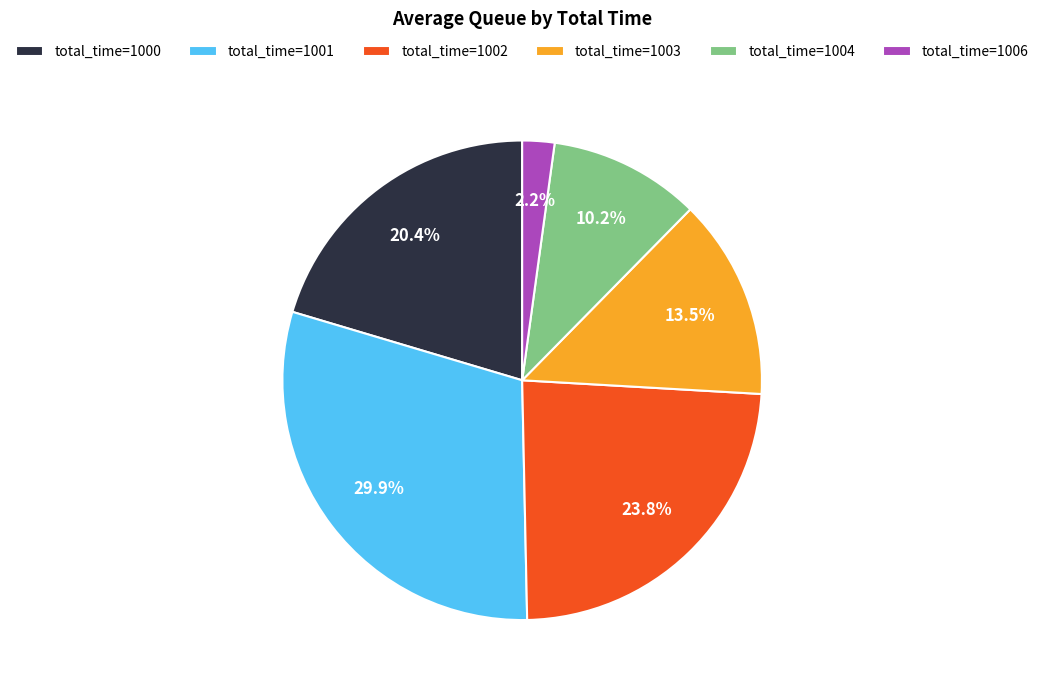

Which category has the biggest portion of the pie?

total_time=1001